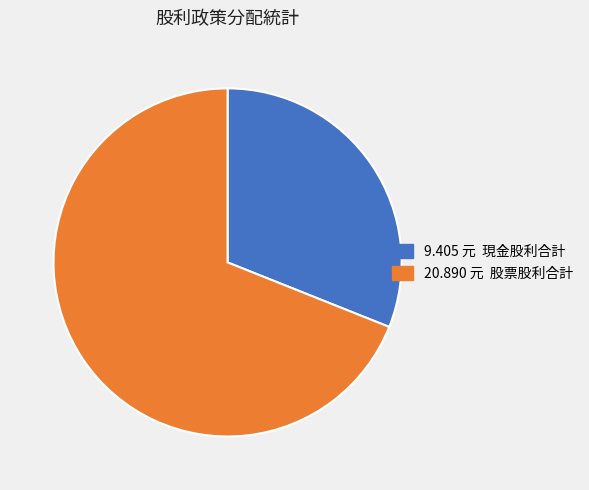

Is there a majority slice in this chart?

Yes